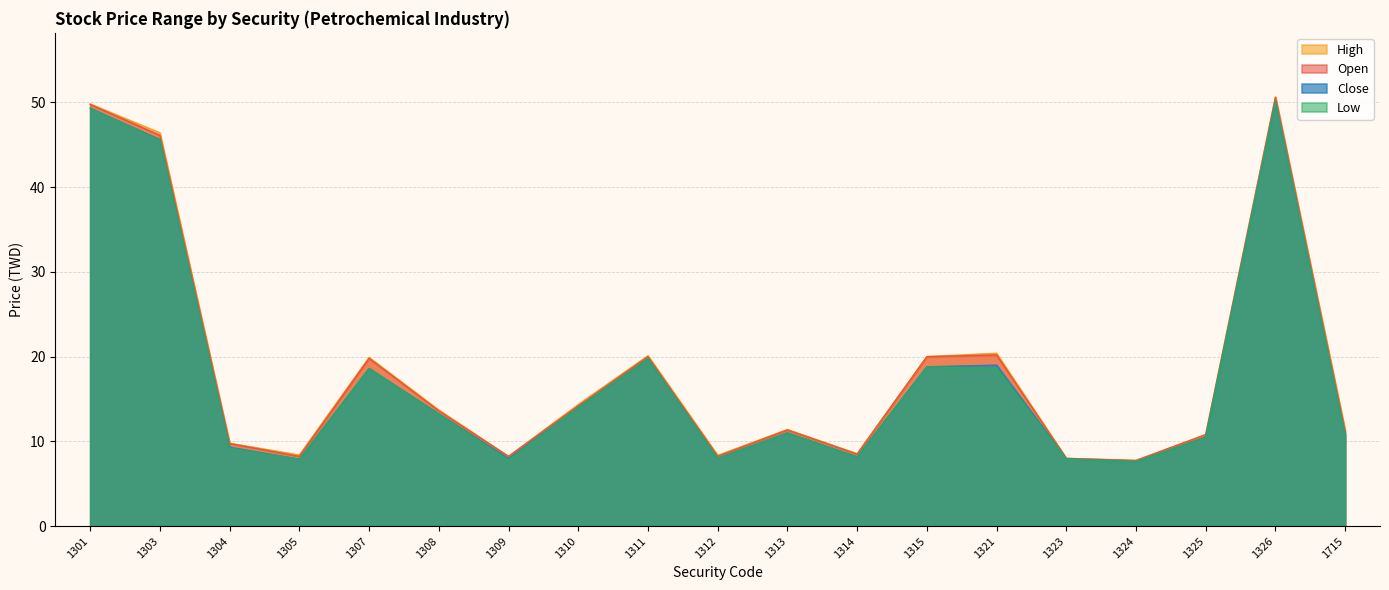

How many interior local valleys does the High series have?

5